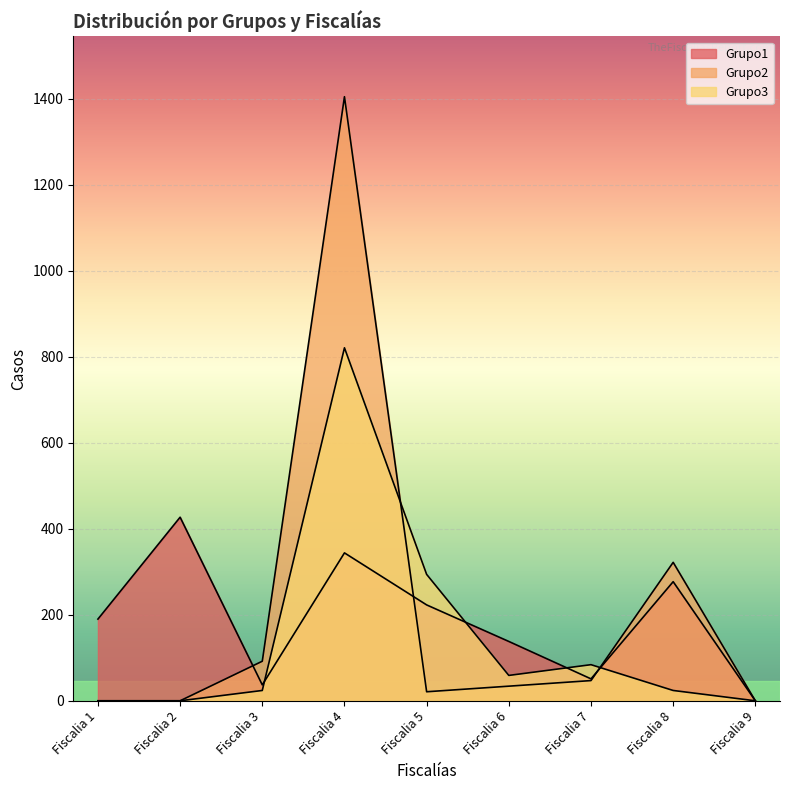

Between Fiscalia 4 and Fiscalia 7, which series saw the biggest shift?

Grupo2